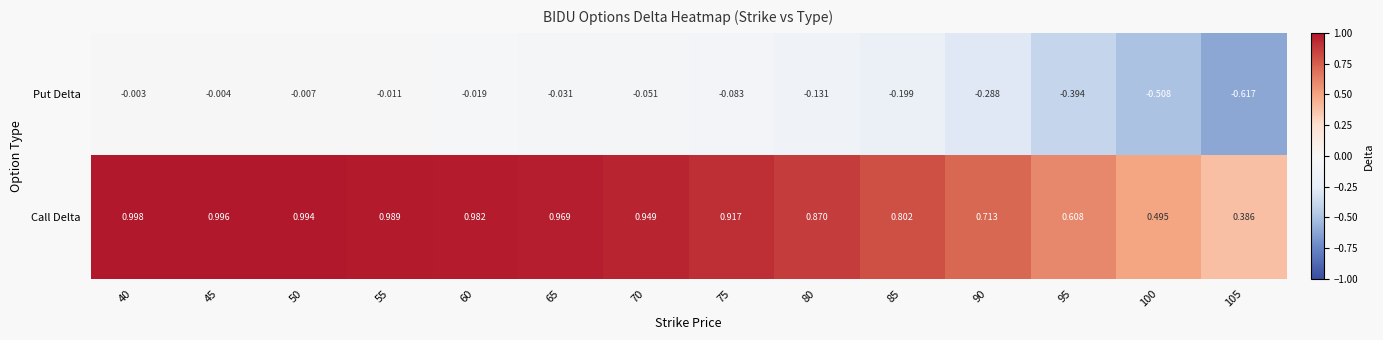

Rank the series by their maximum value, from lowest to highest.

Put Delta, Call Delta